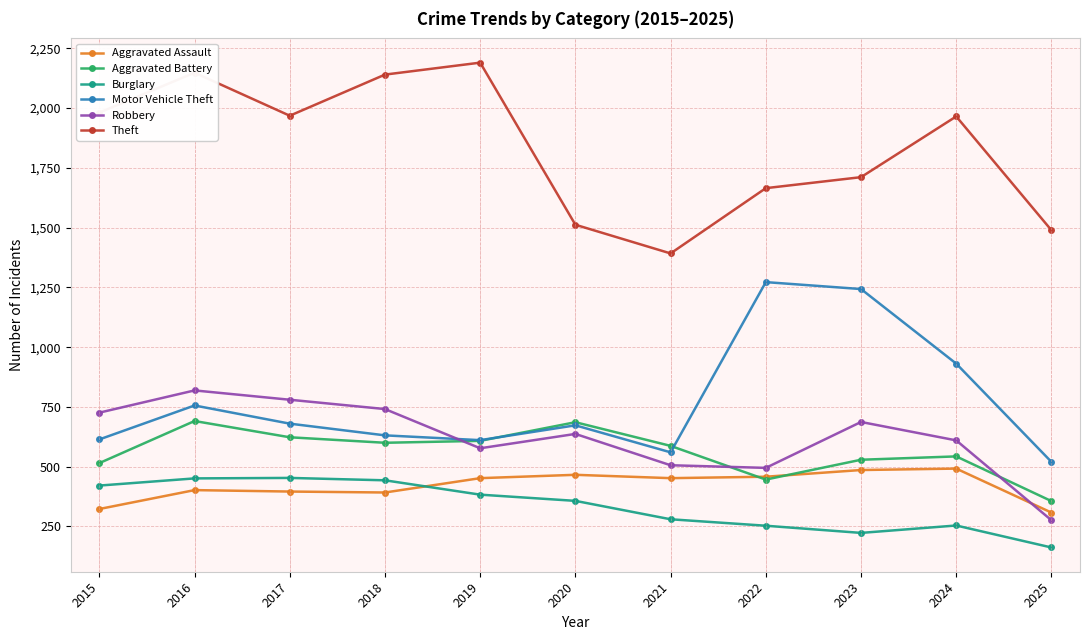

Count the number of categories in the chart.

11